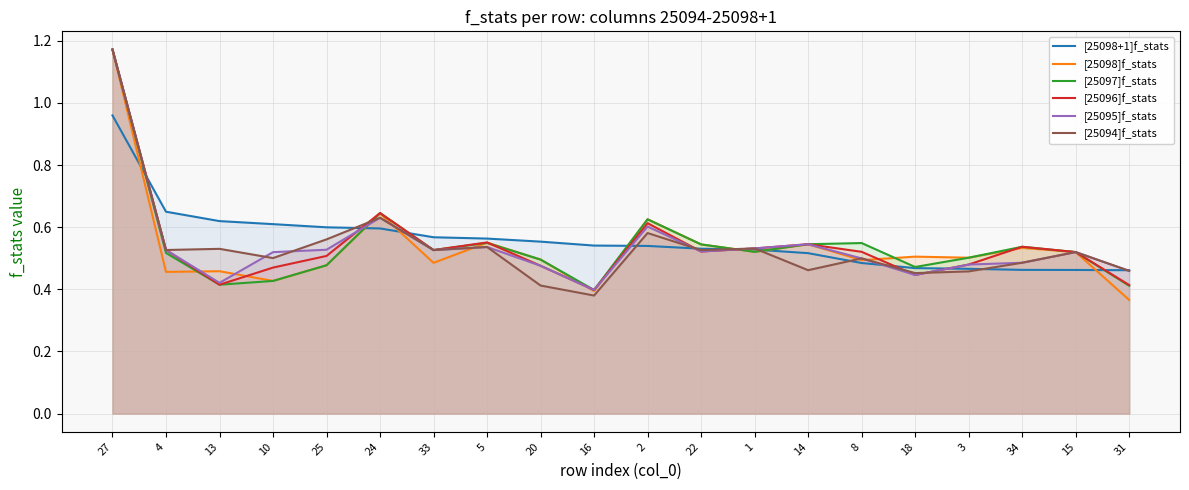

What is the label of the 1st point from the left?

27